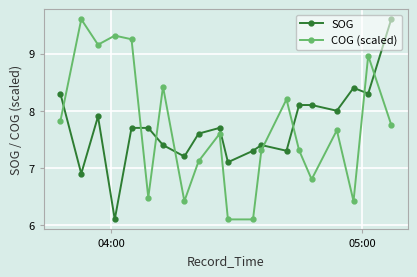

Does the chart display data point markers on the line(s)?

Yes